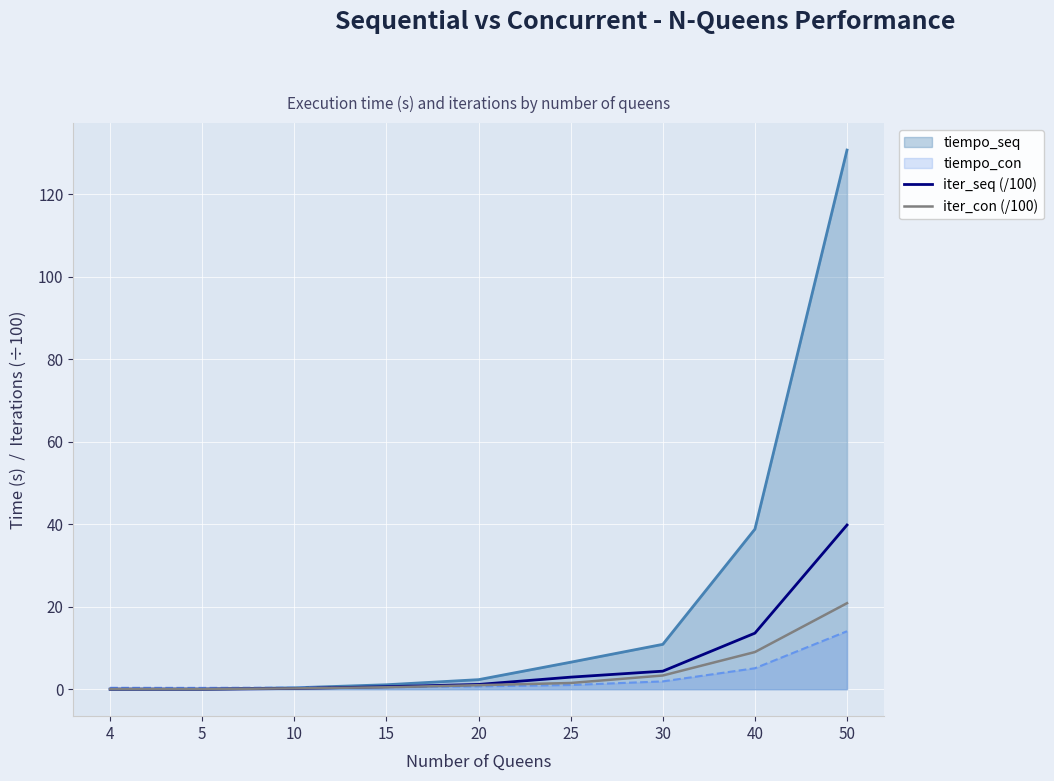

True or false: iter_con (/100) has a value of 20.9 at 50.

True